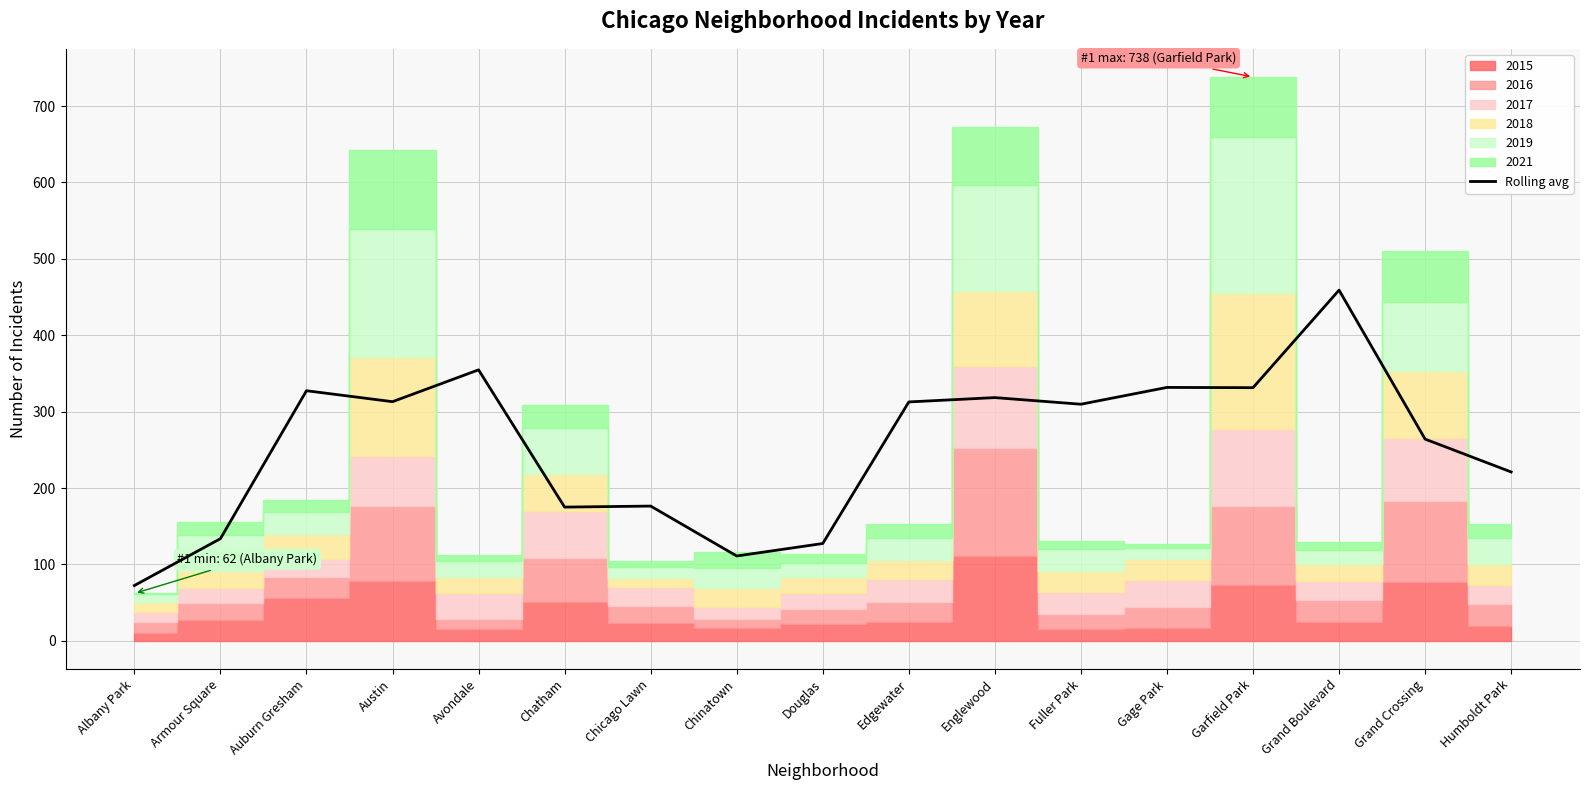

What is the ratio of the value at Humboldt Park to the value at Gage Park?

0.7